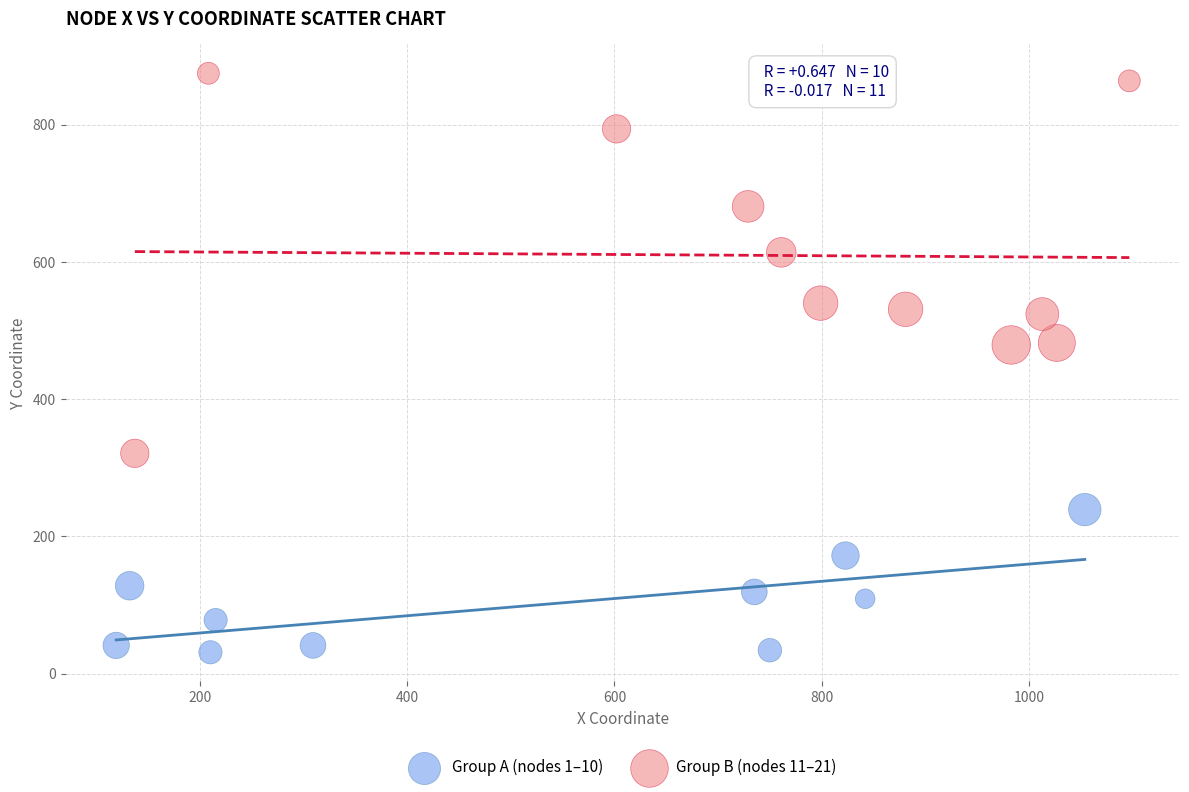

Which series has the widest spread of Y values?

Group B (nodes 11–21)